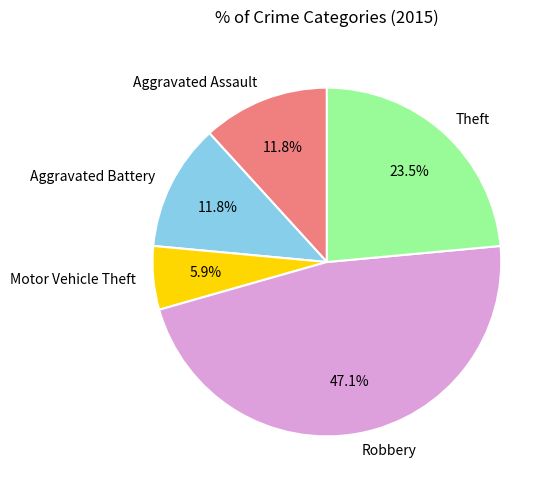

What is the smallest slice in the pie chart?

Motor Vehicle Theft